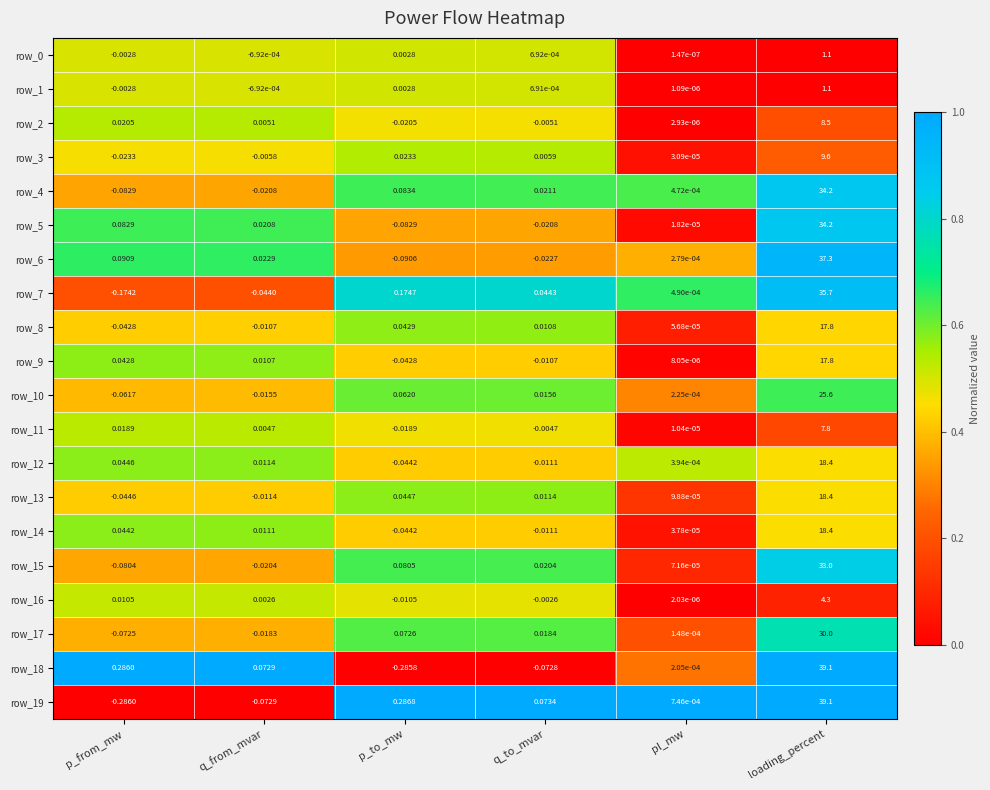

Which series changed the most between q_from_mvar and q_to_mvar?

row_19